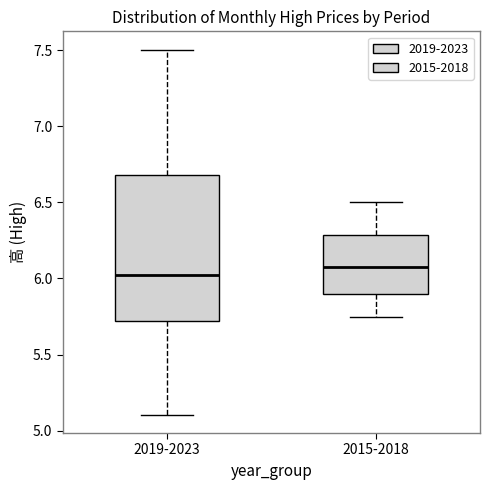

Which box is the tallest, from its lower edge to its upper edge?

2019-2023